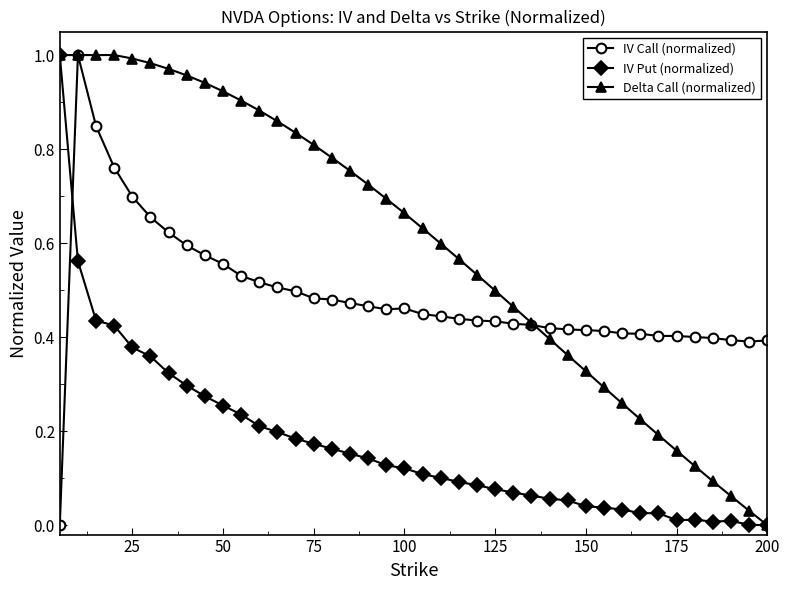

Which series has the largest total across all categories?

Delta Call (normalized)